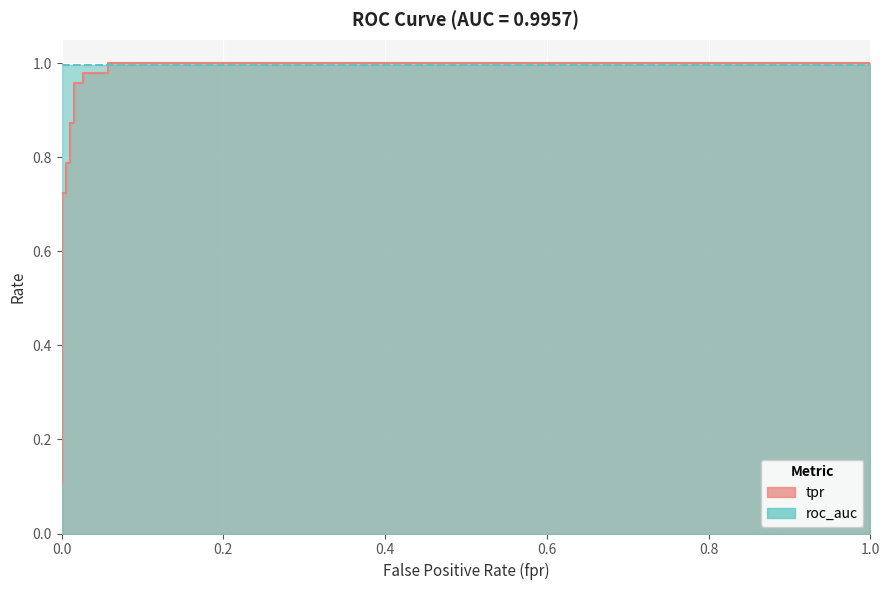

What is the sum of all values?

11.1